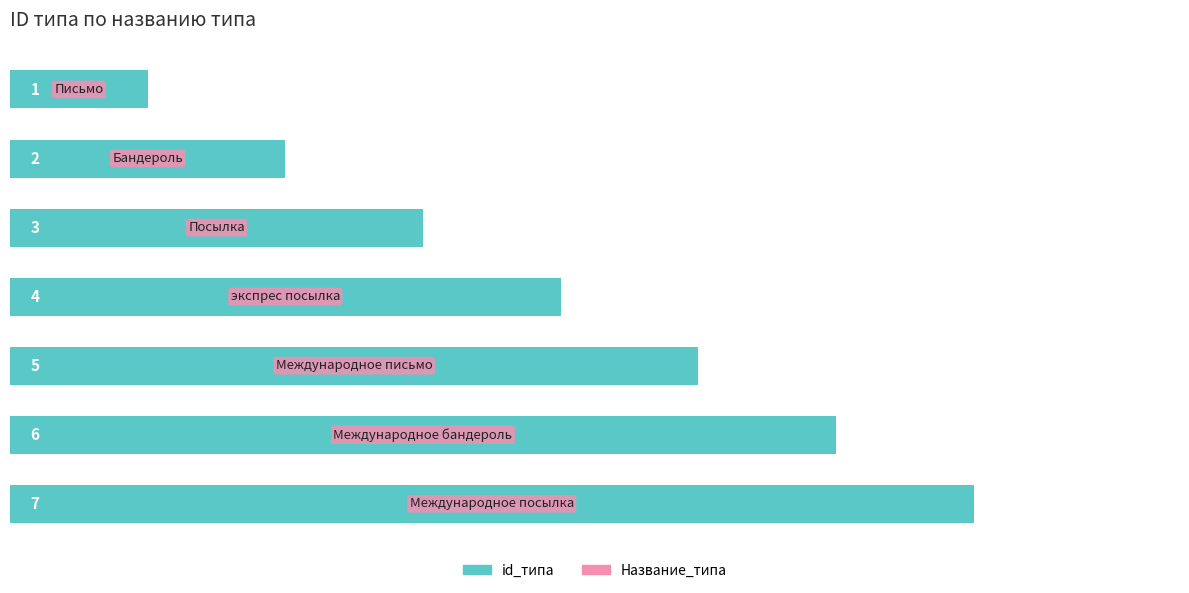

How many values are between 2 and 6?

5